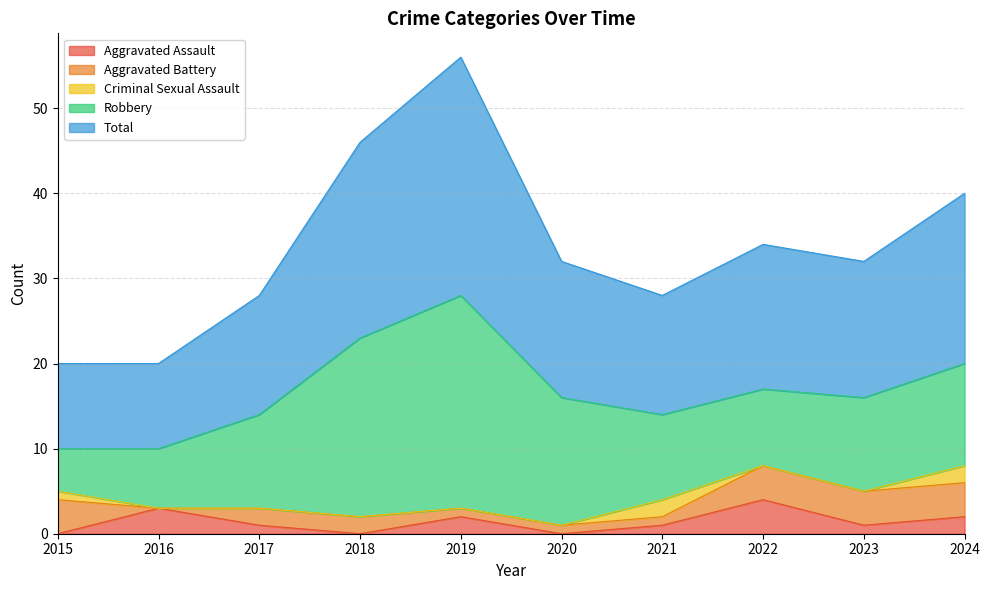

What is the approximate value of Total at 2017, to the nearest 5?

15